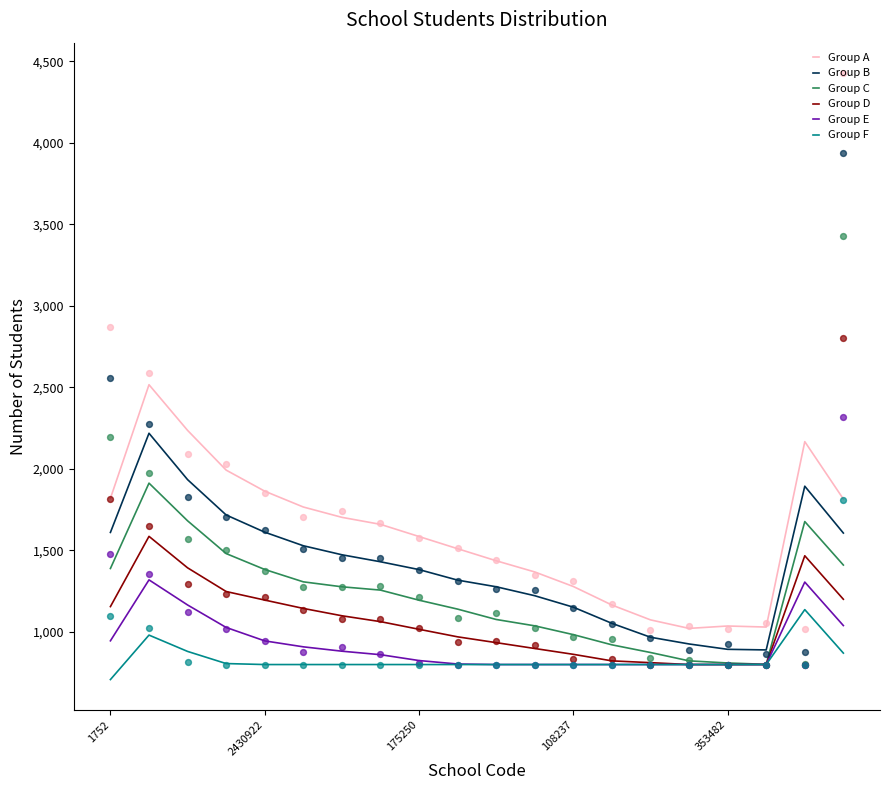

At how many categories does at least one series exceed 1820?

5